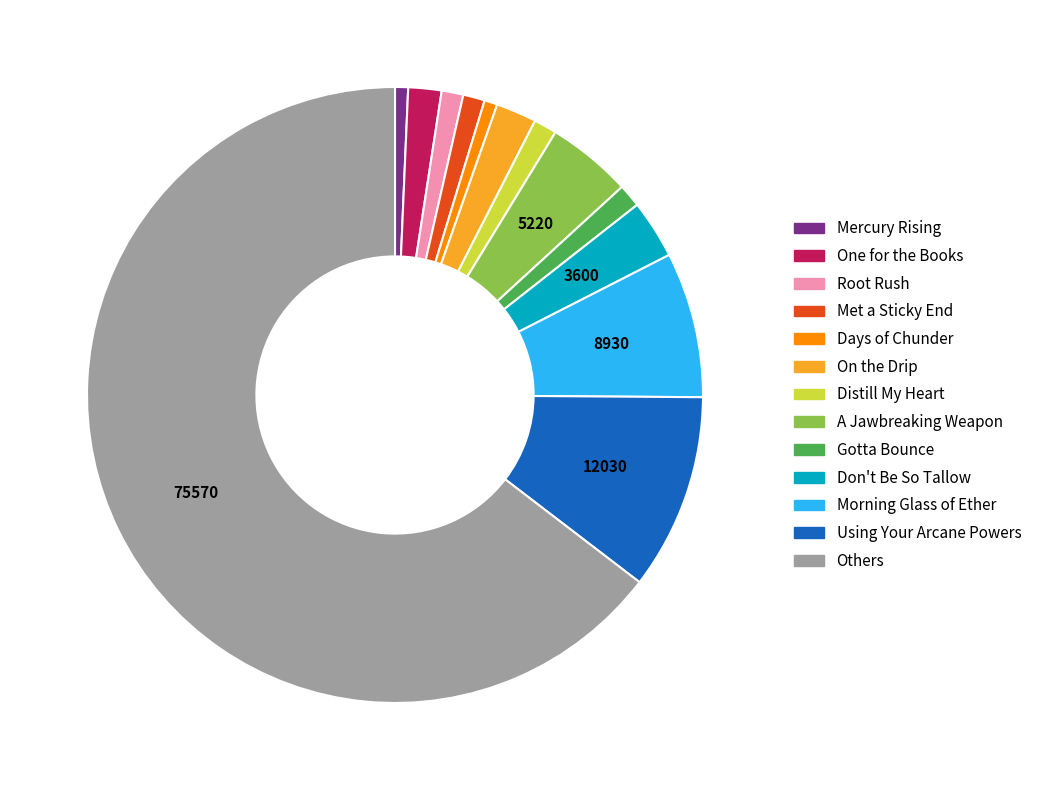

Is there any slice that represents more than half of the pie?

Yes